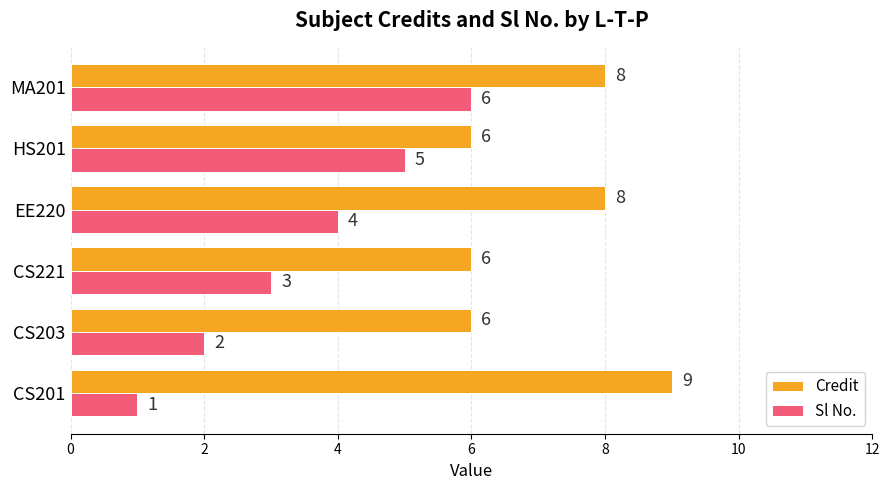

How many values in the Sl No. series are below 4?

3